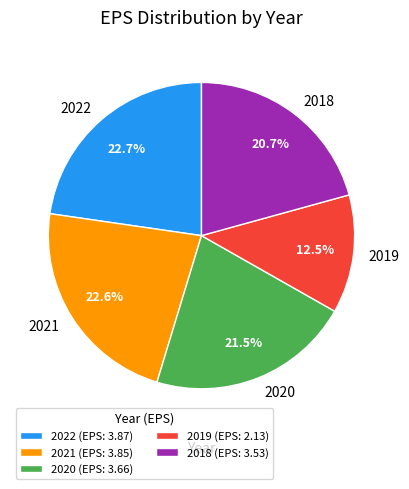

Is 2018 the majority of the pie?

No